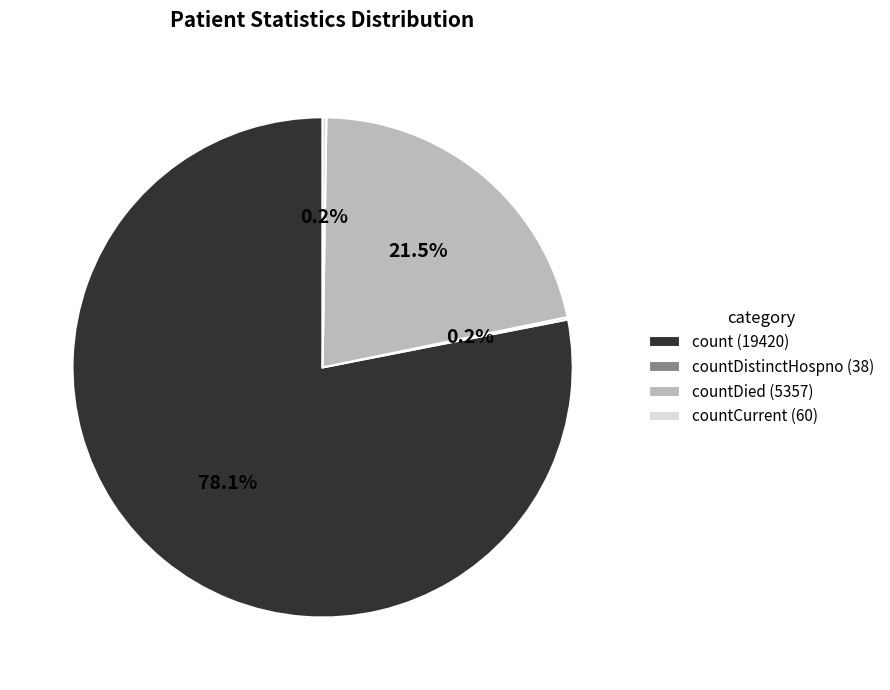

Which category has the biggest portion of the pie?

count (19420)